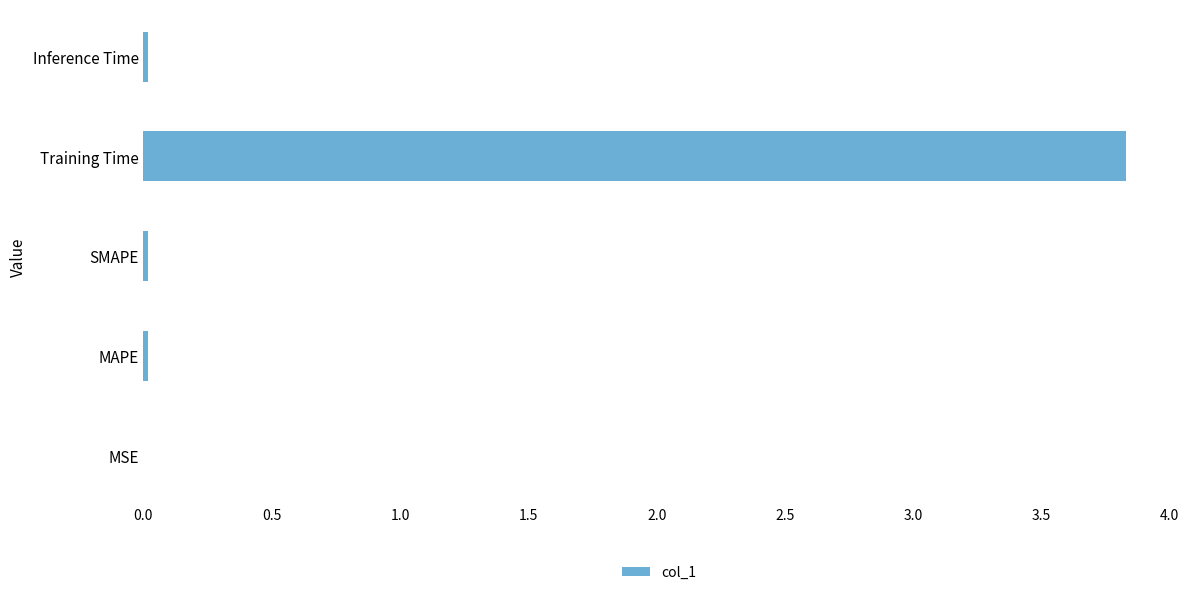

Which has a higher value, Training Time or Inference Time?

Training Time